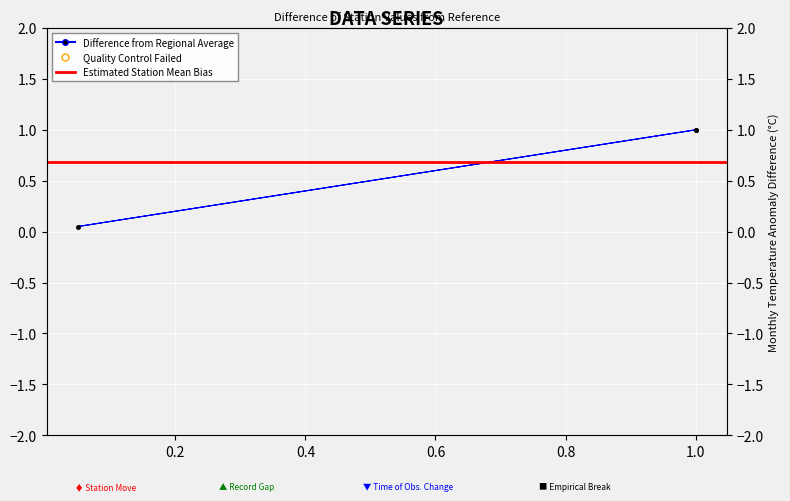

Which category has the lowest value across all series?

0.05